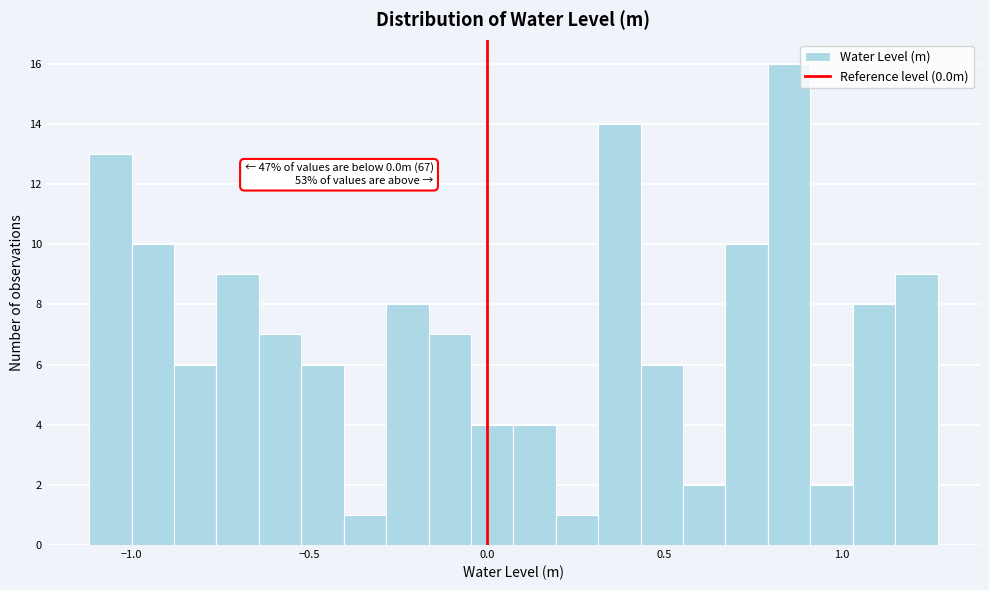

Read against the x-axis, roughly where is the centre of the tallest bar?

0.85